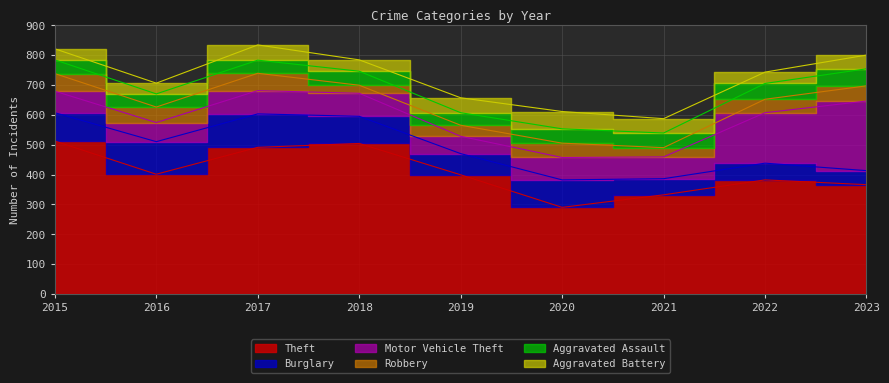

What is the highest value of the Theft series?

512